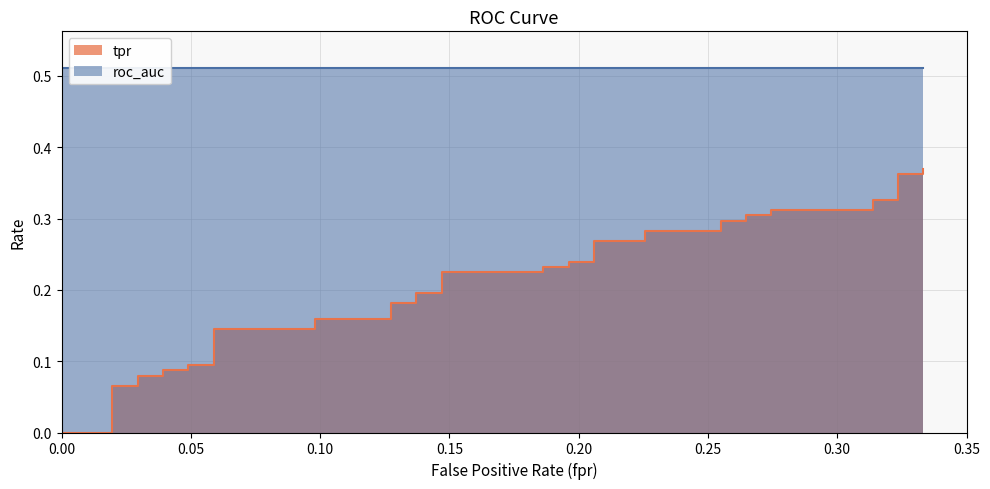

True or false: there are more than 0 points higher than both neighbors.

False